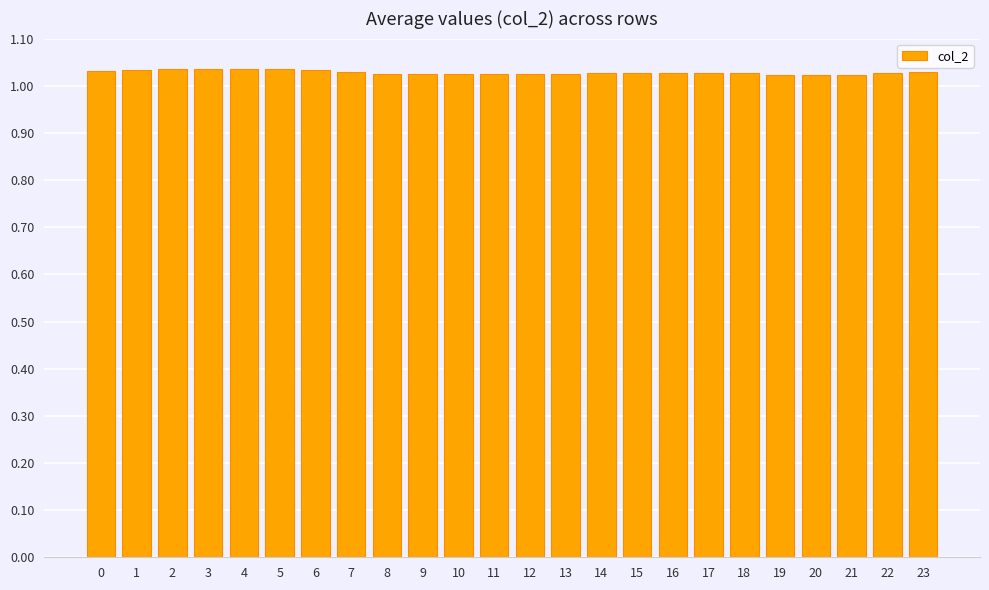

Is it true that the value at 20 is 1.6?

False